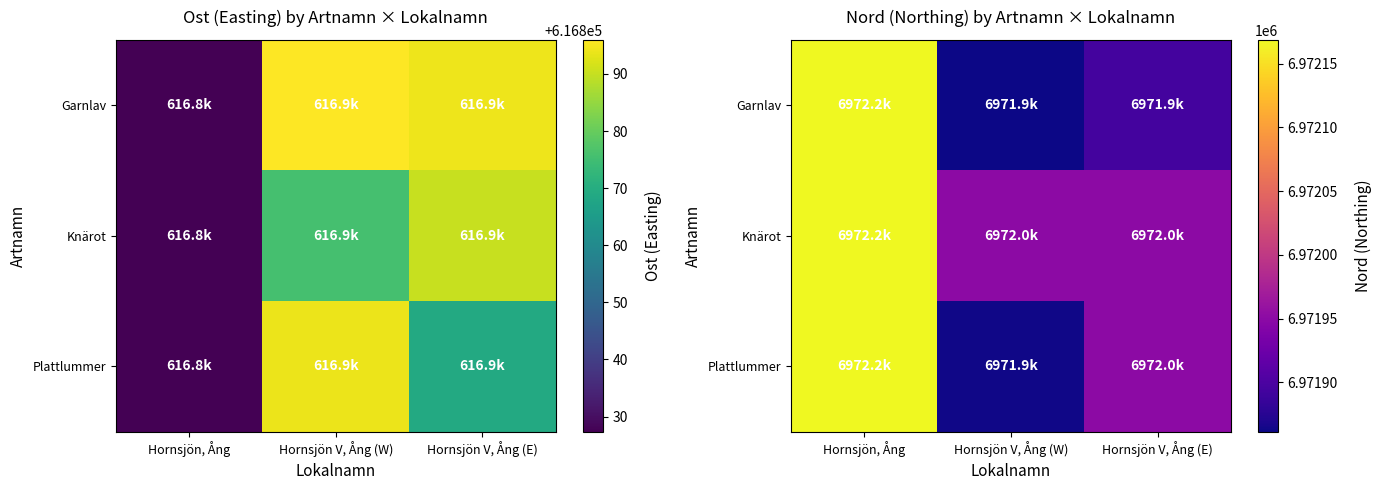

What is the total value across all series at Hornsjön V, Ång (W)?

20915675.2